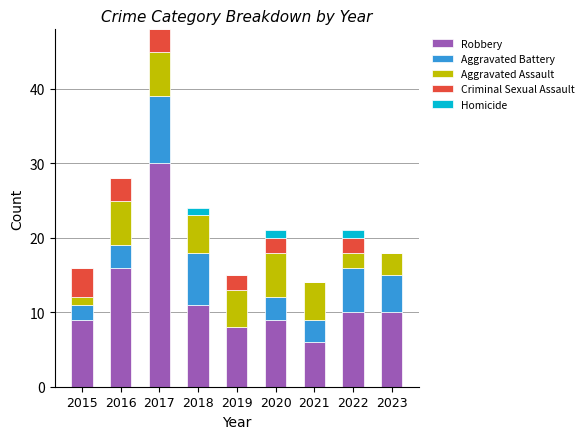

True or false: Robbery has a value of 18 at 2018.

False